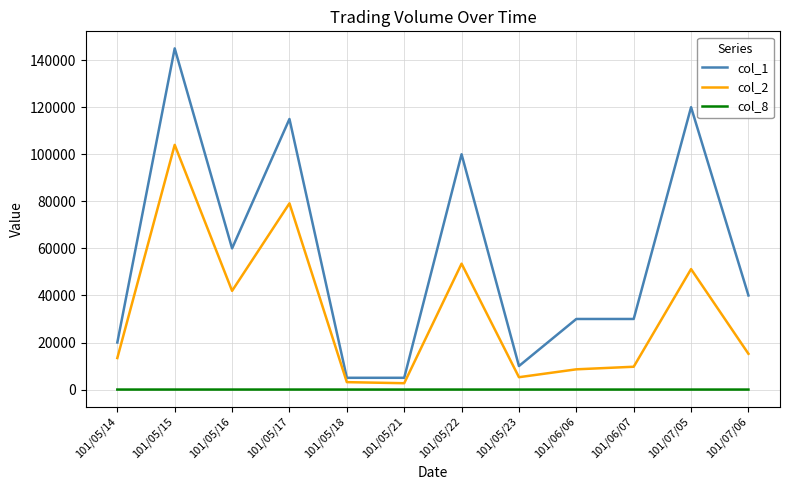

Is it true that col_2 equals 51200 at 101/07/05?

True